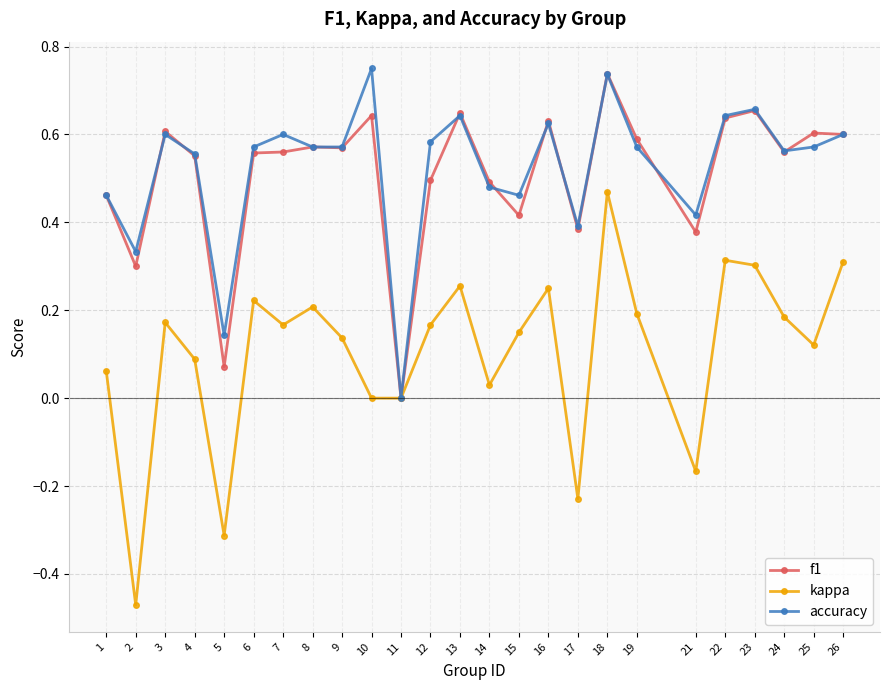

At which category does the chart reach its minimum across all series?

2